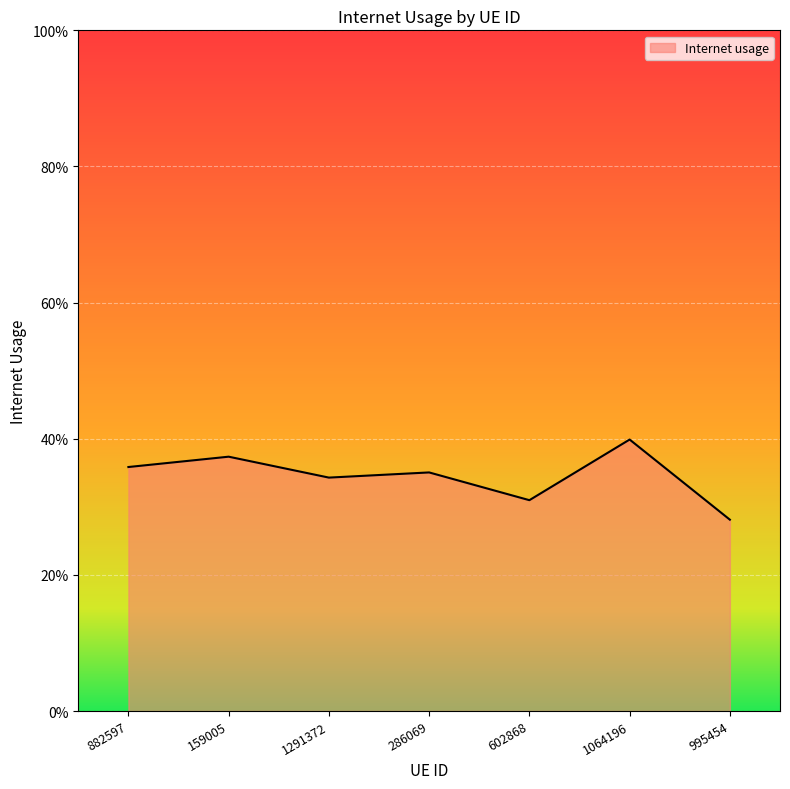

Does the chart have visible grid lines?

Yes